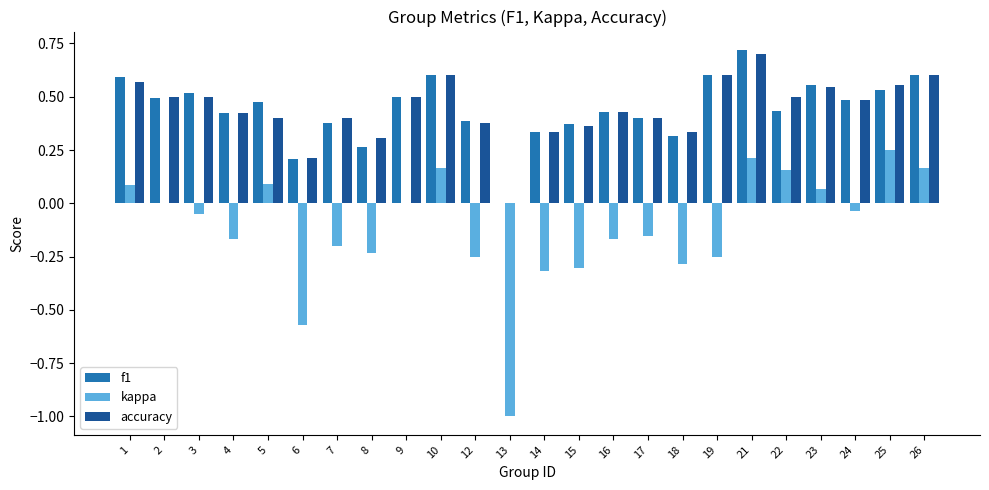

Where is accuracy nearest to the value 0?

13